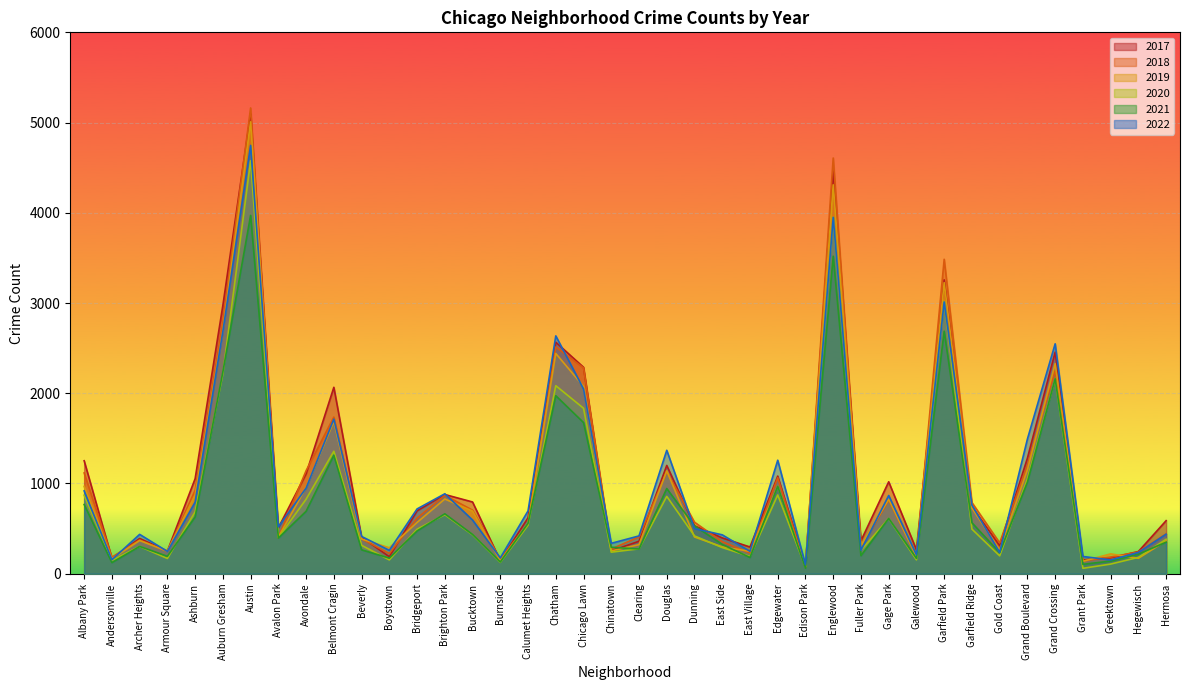

How many lines are shown in the chart?

6